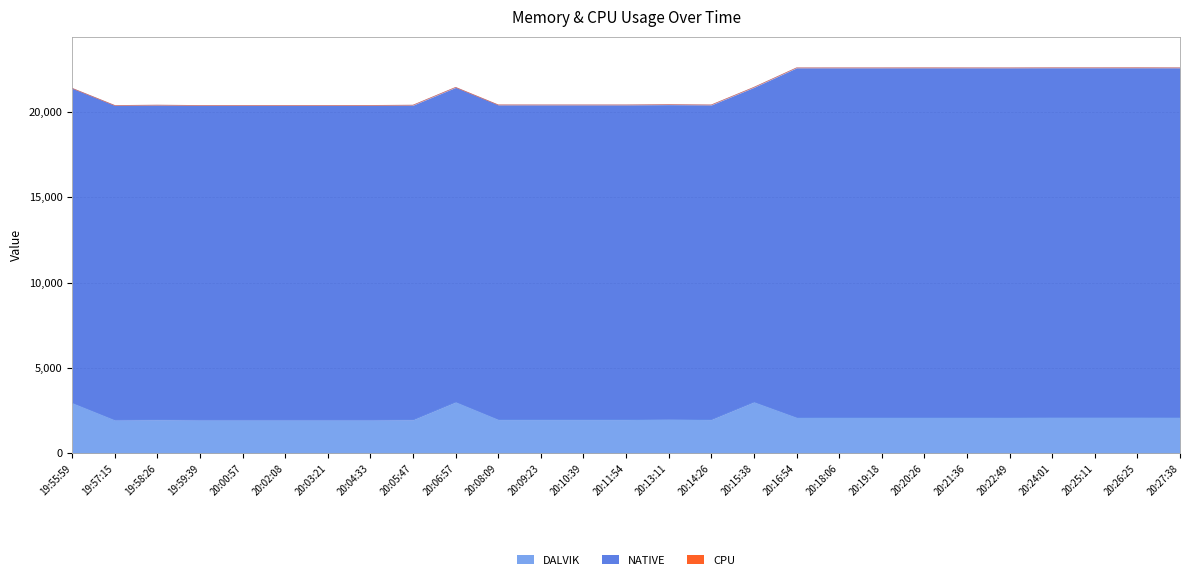

The value of DALVIK at 20:26:25 is 3260.9. True or false?

False